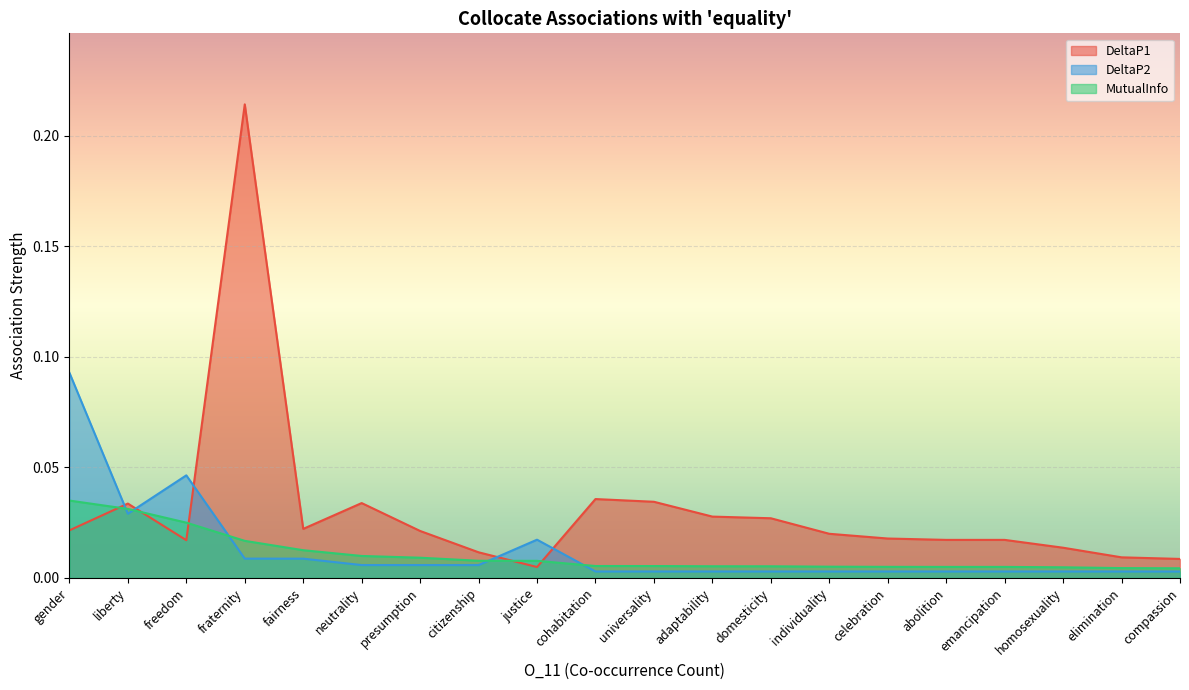

What are all the series names shown in the legend?

DeltaP1, DeltaP2, MutualInfo